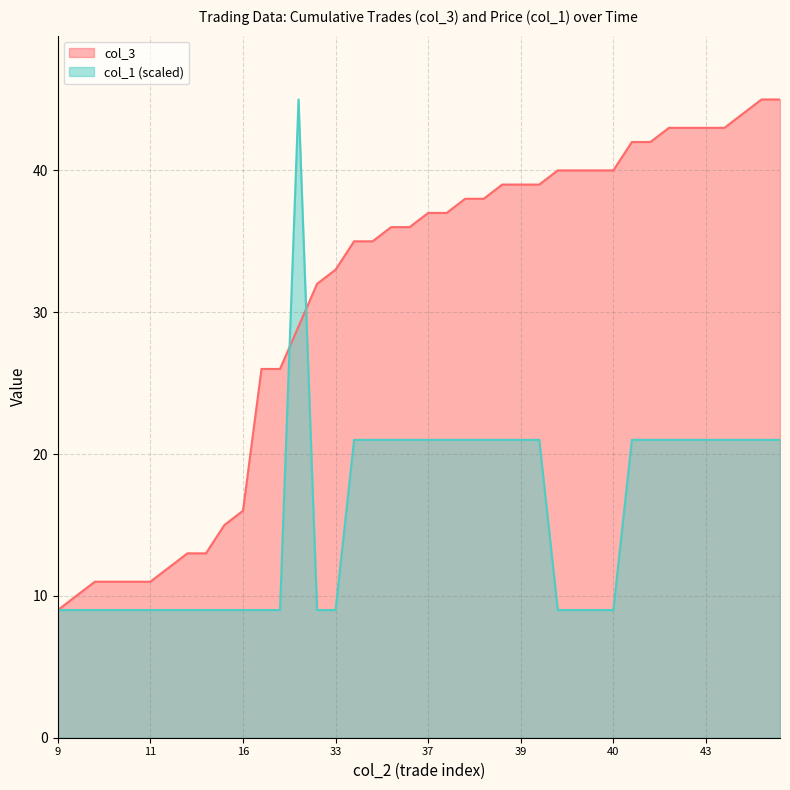

Read the col_3 value at 1.

11.0